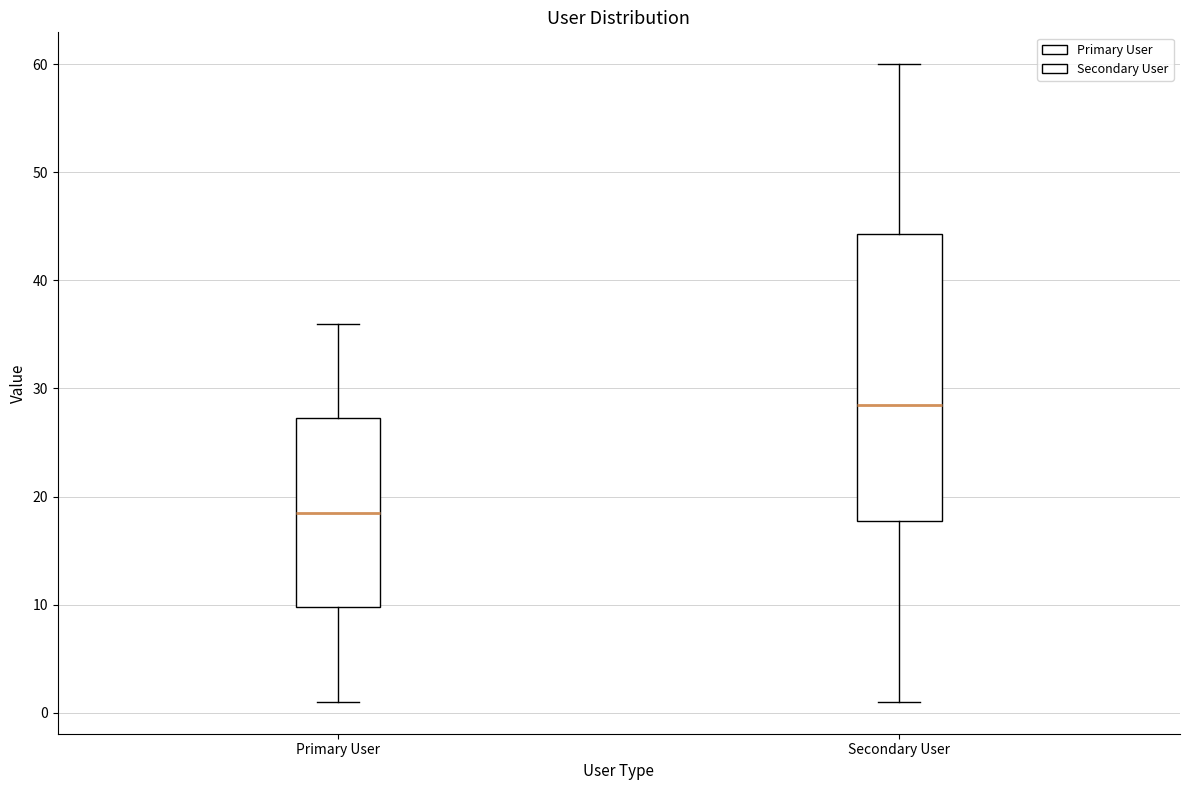

Reading left to right, transcribe this box plot: for each box, give where its median line is, the range the box spans, and where its two whiskers end, as read against the y-axis. The values are not printed on the chart, so give them approximately, as read against the axis.

Primary User: median 19, box 10 to 27, whiskers 1 to 36
Secondary User: median 29, box 18 to 44, whiskers 1 to 60